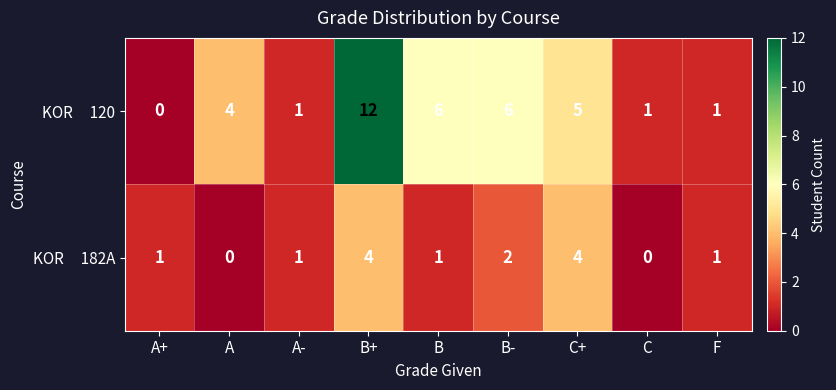

What is the total value across all series at B?

7